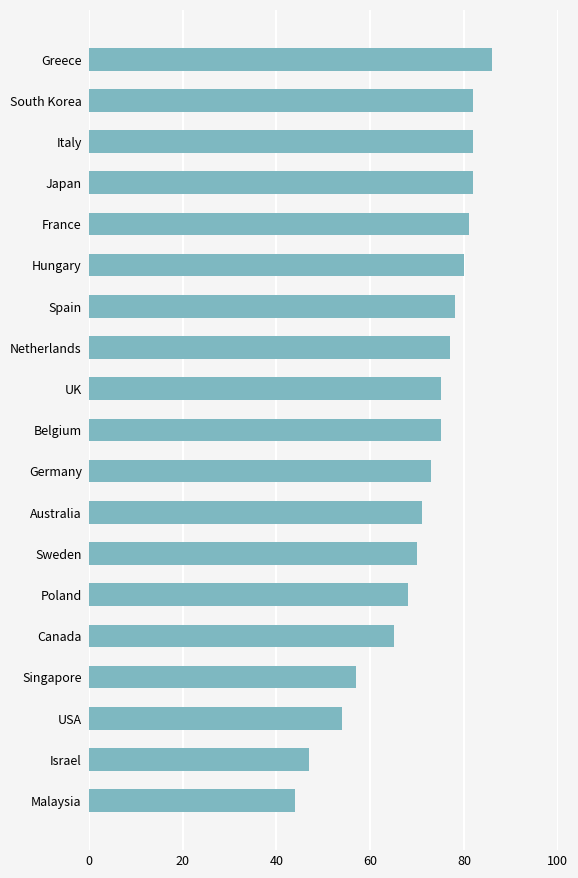

Read the value at France, to the nearest 5.

80